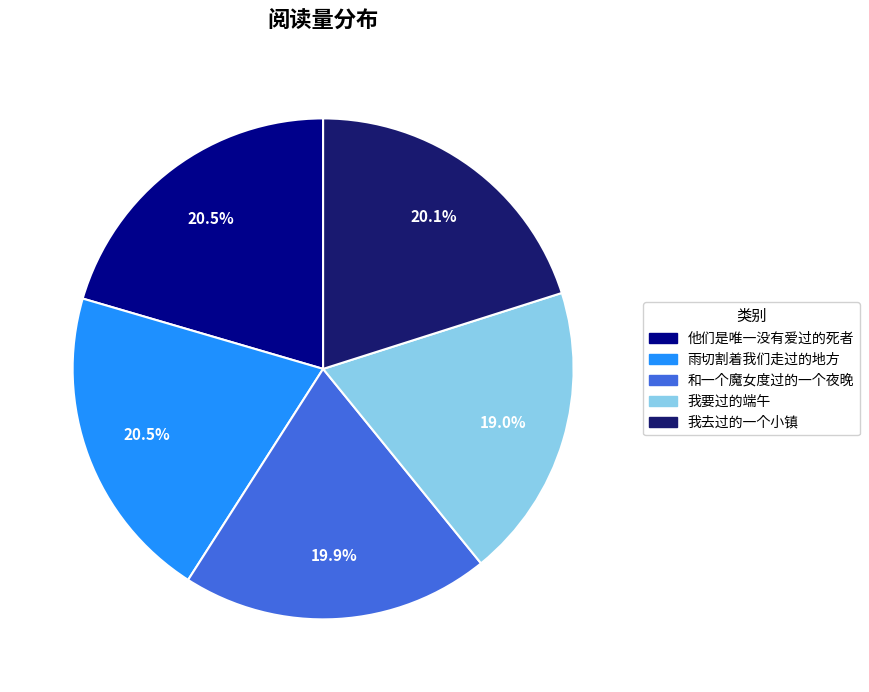

Is 我要过的端午 the majority of the pie?

No